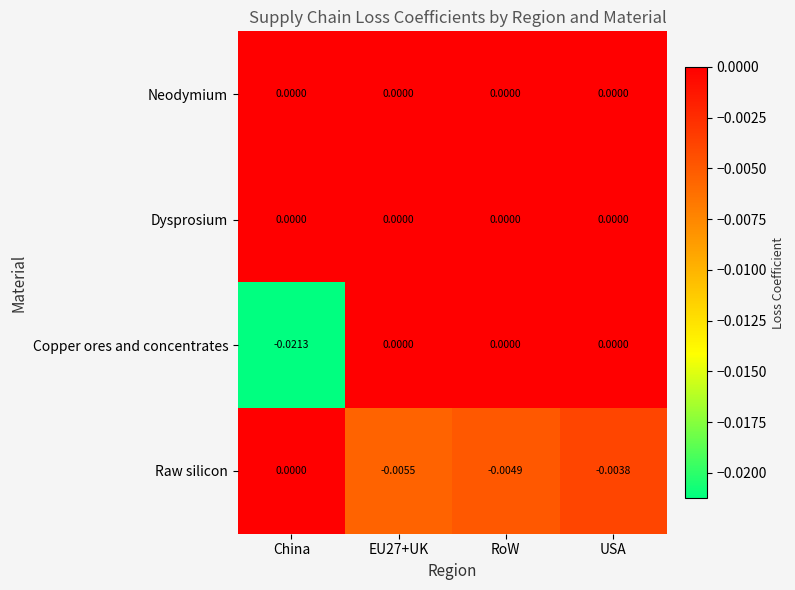

Which category has the highest value in the Raw silicon series?

China